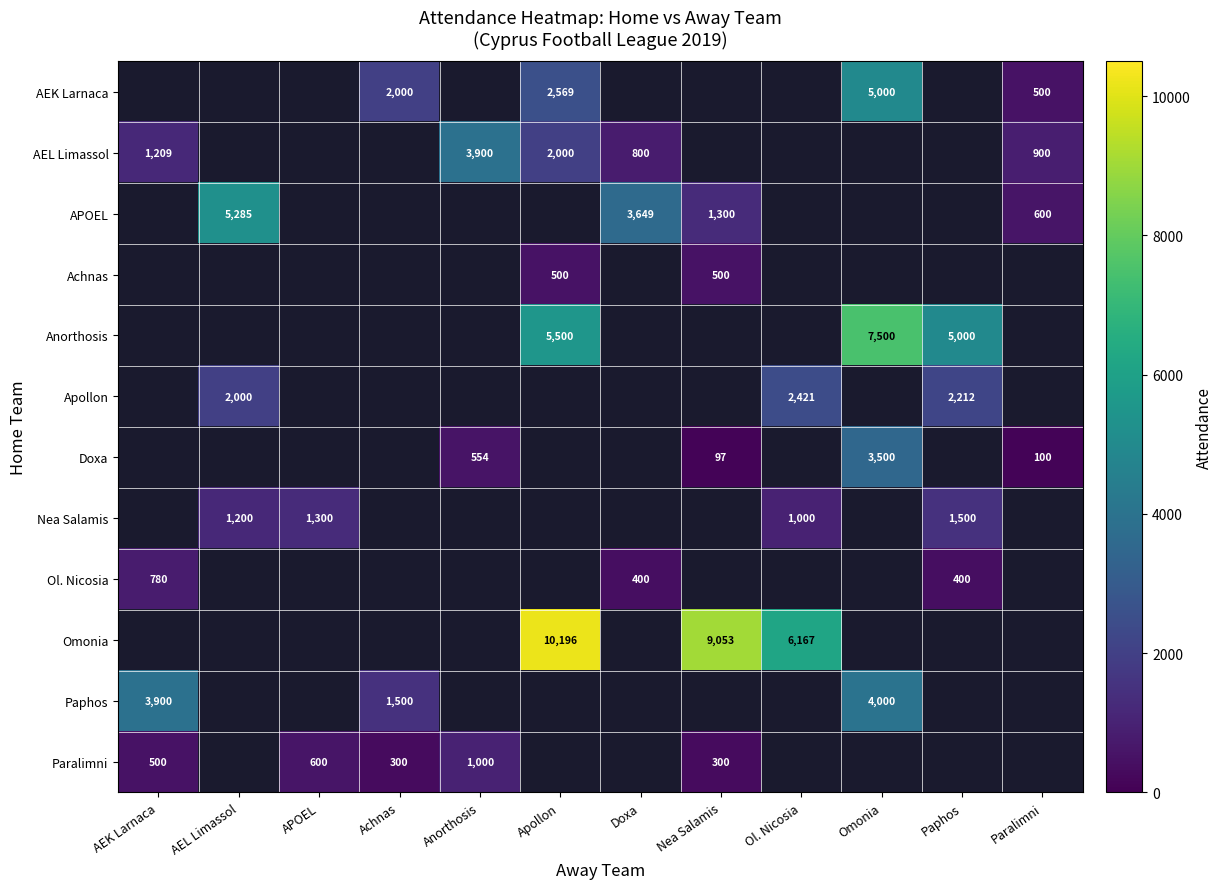

Is it true that AEK Larnaca equals 886 at Apollon?

False